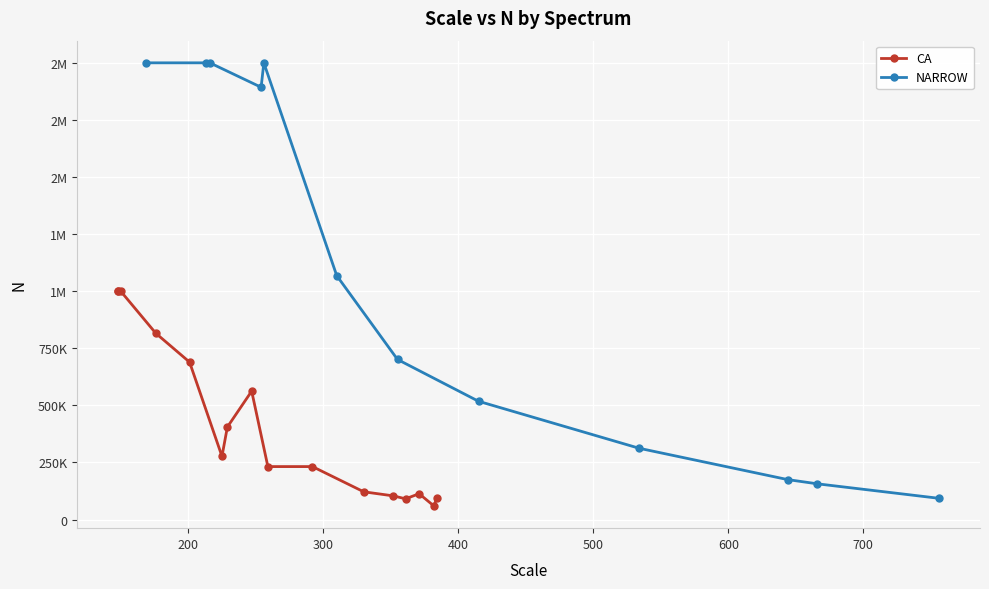

What is the greatest value displayed?

2000000